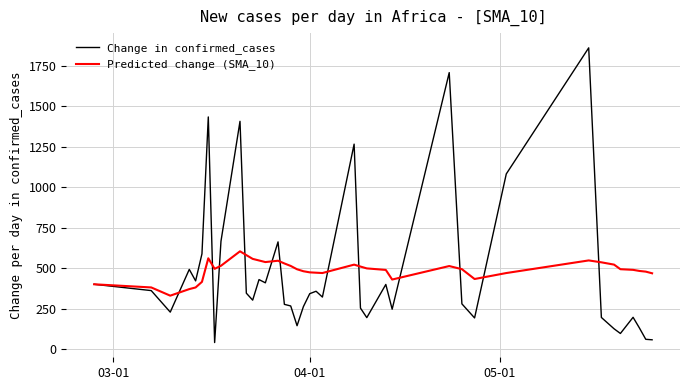

Which series has the largest range (max minus min)?

Change in confirmed_cases